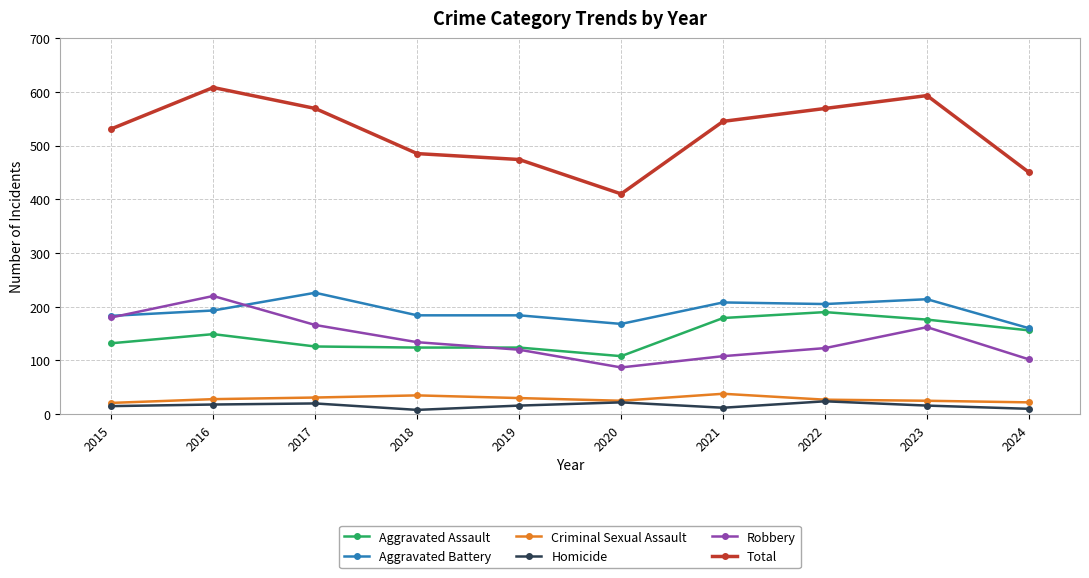

True or false: Total and Aggravated Battery cross at least once.

False